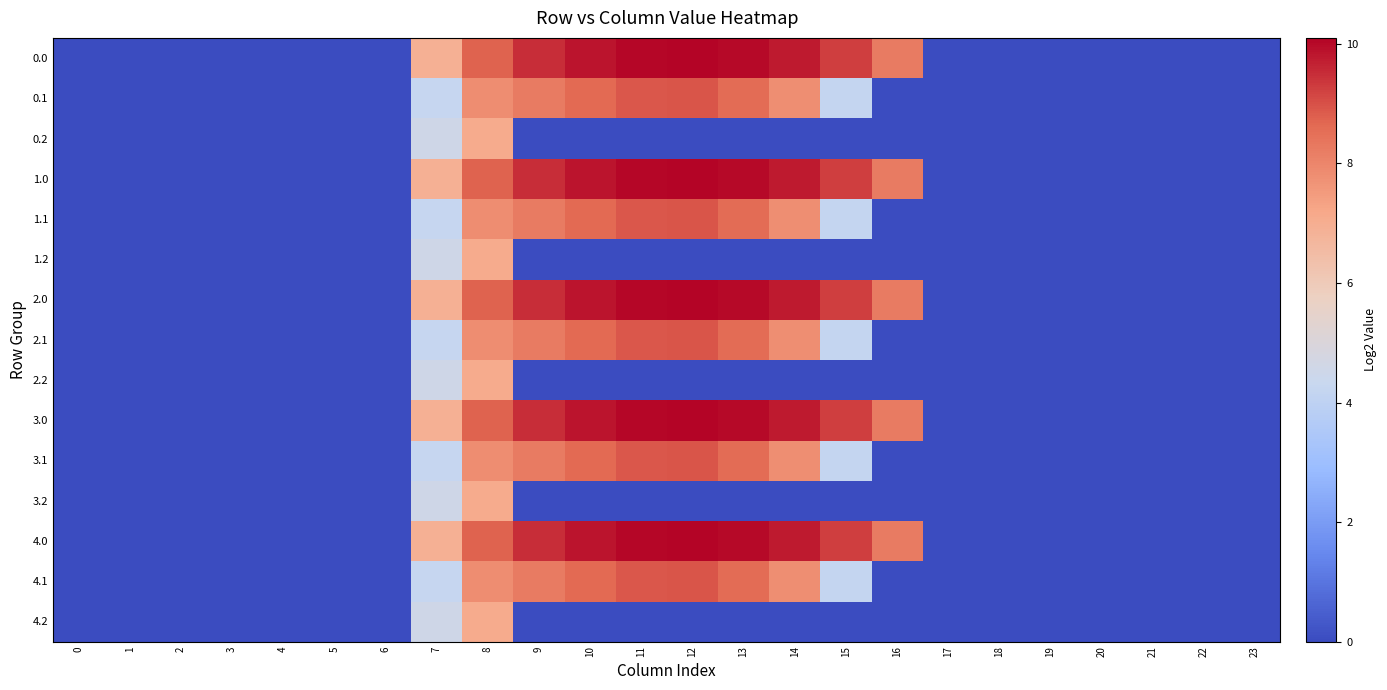

What is the greatest value displayed?

10.1